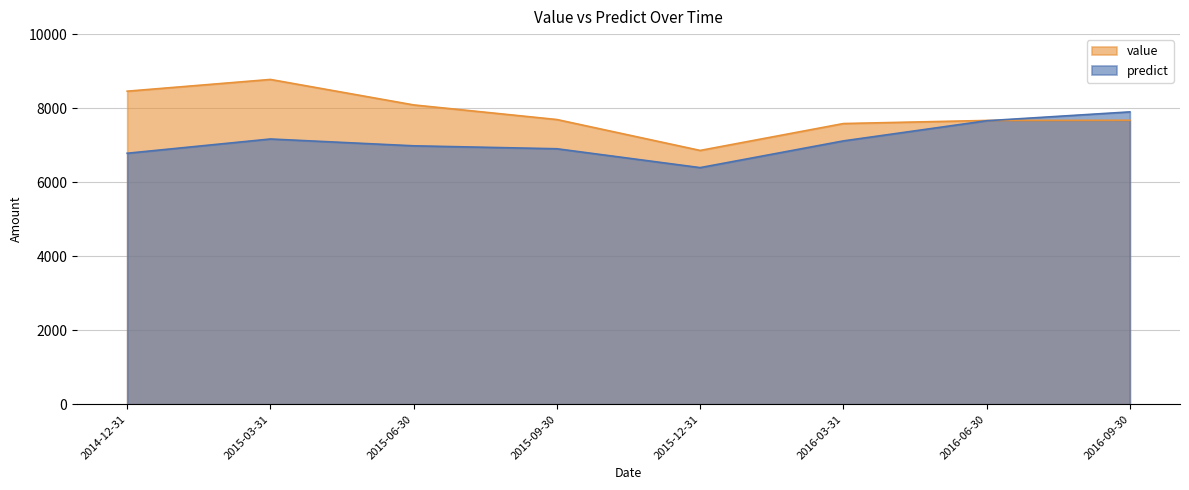

How many lines are shown in the chart?

2